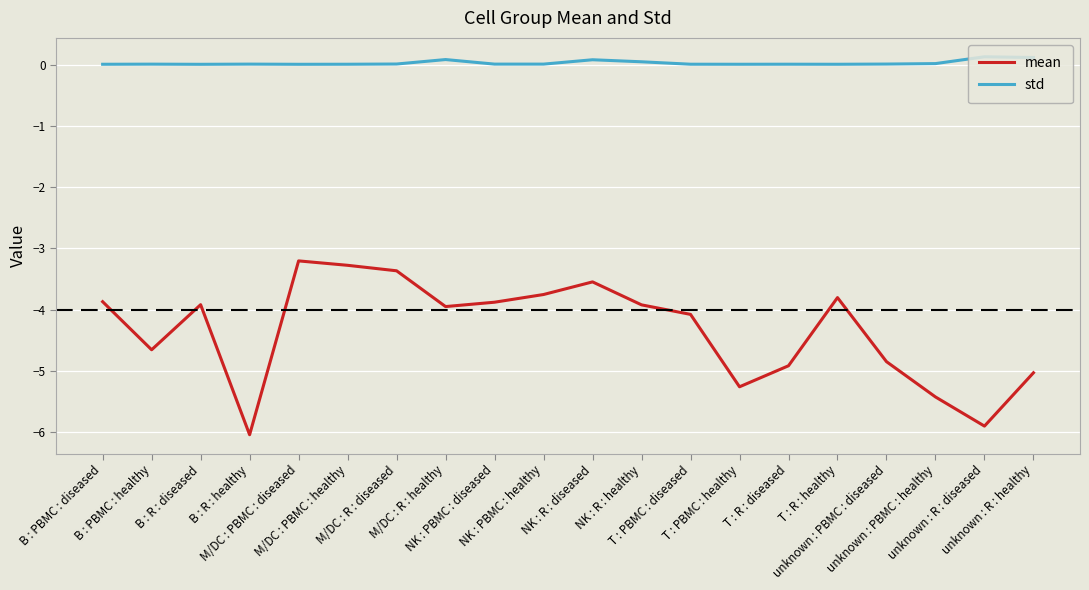

True or false: std and mean cross at least once.

False